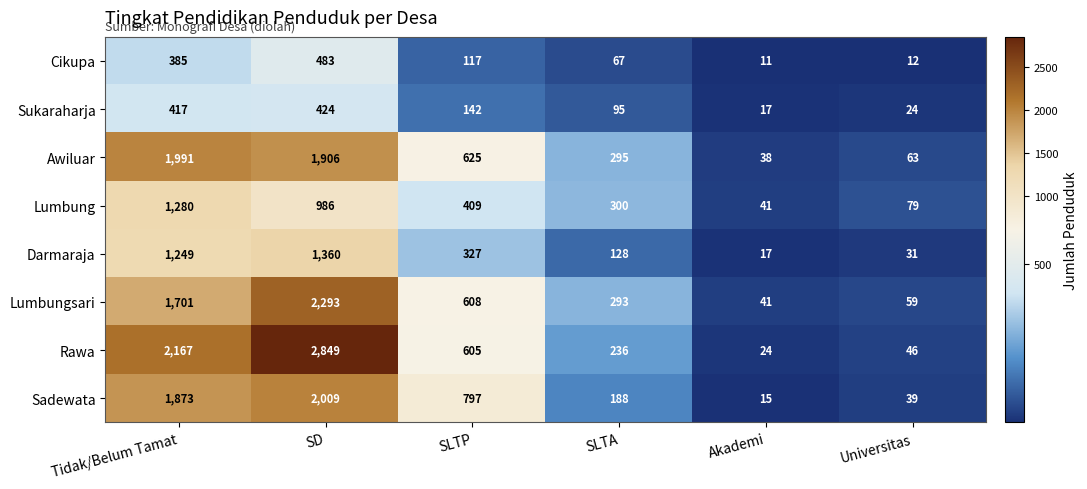

The value of Awiluar at SD is 1248. True or false?

False